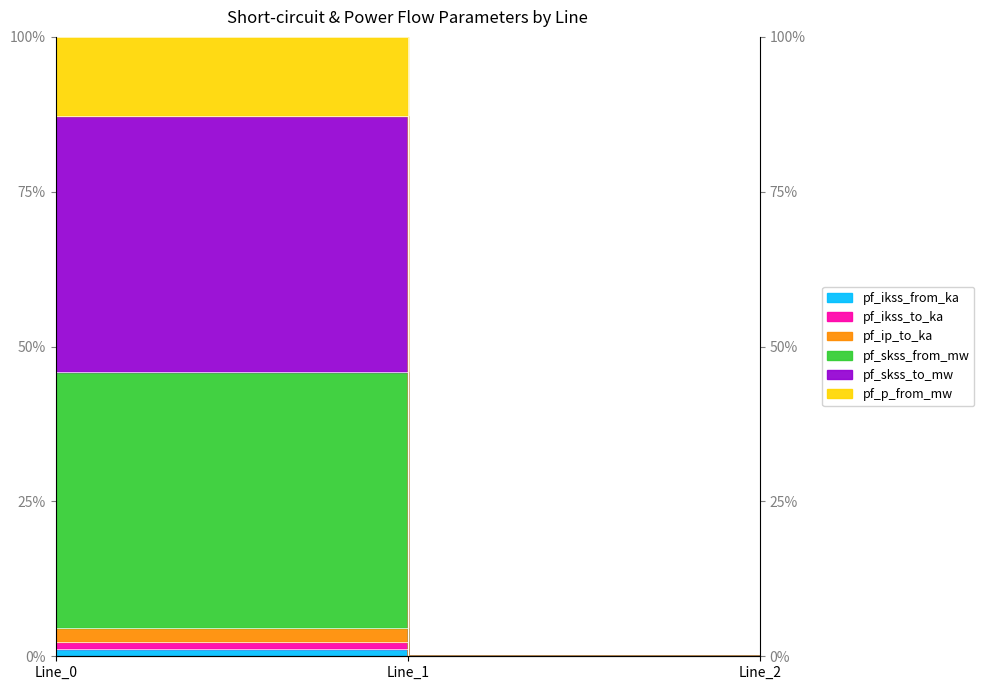

The pf_p_from_mw series shows 87.2 at Line_0. True or false?

True